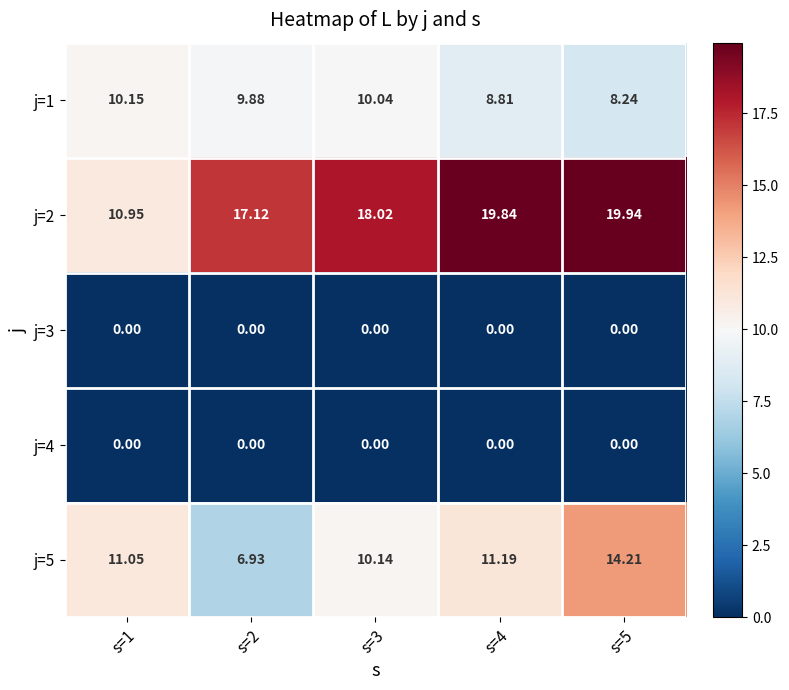

Is the value of j=1 at s=1 greater than the value of j=2 at s=2?

No